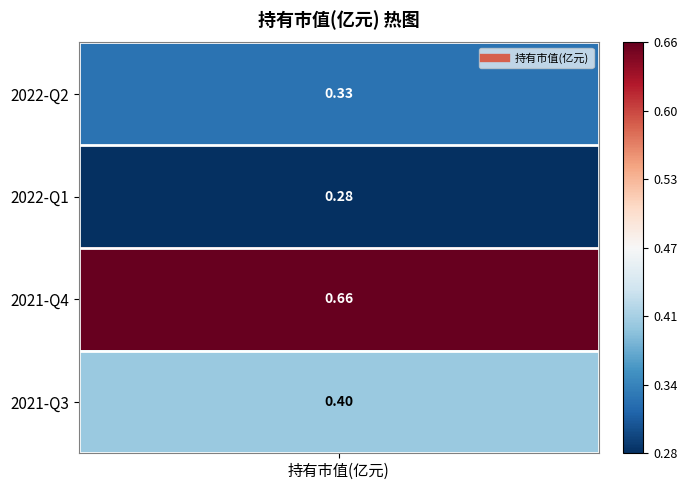

What is the difference between the values at 3 and 0?

0.1